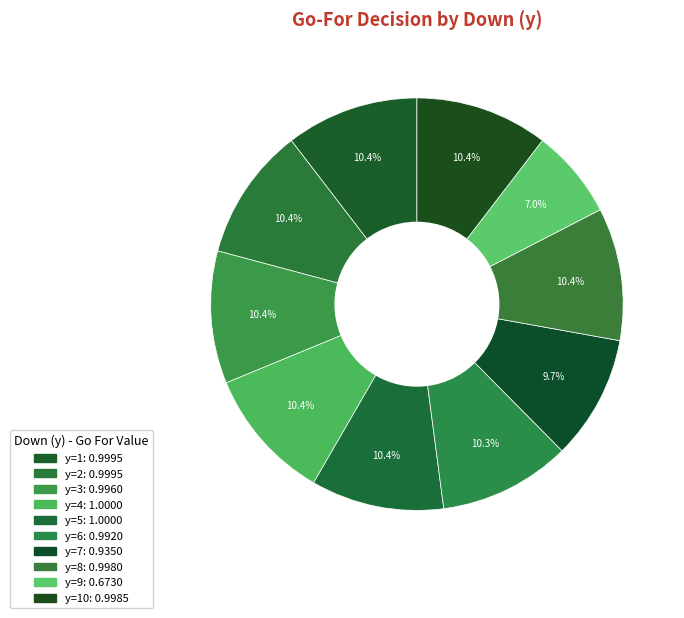

Count the number of slices in the pie.

10